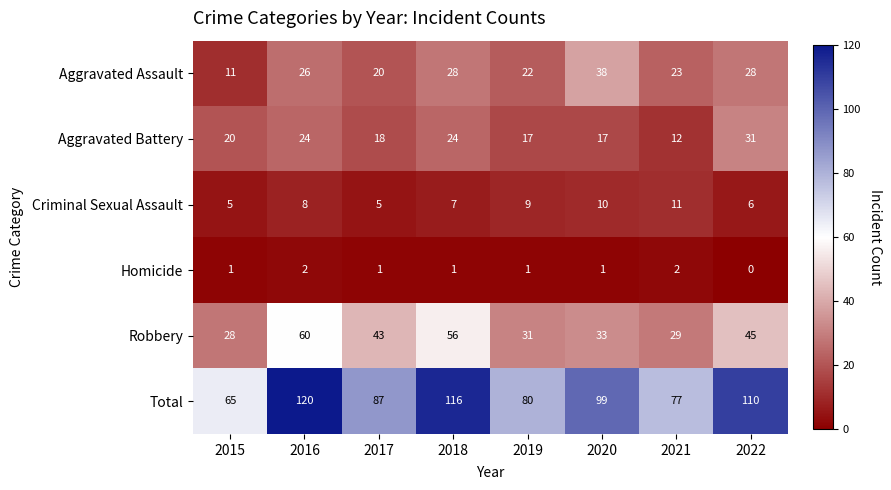

What is the sum of all Aggravated Battery values?

163